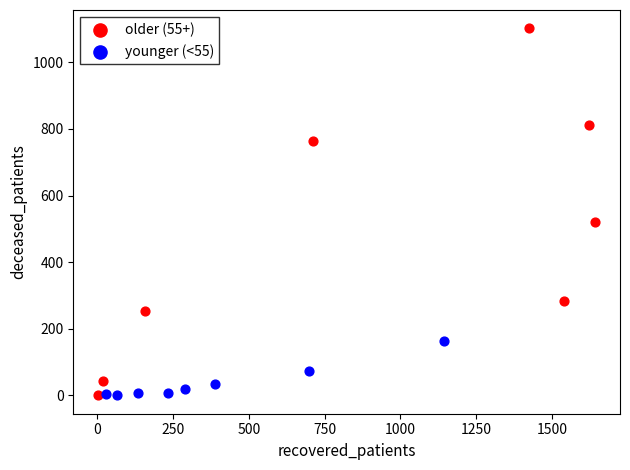

Which series contains the highest Y value?

older (55+)